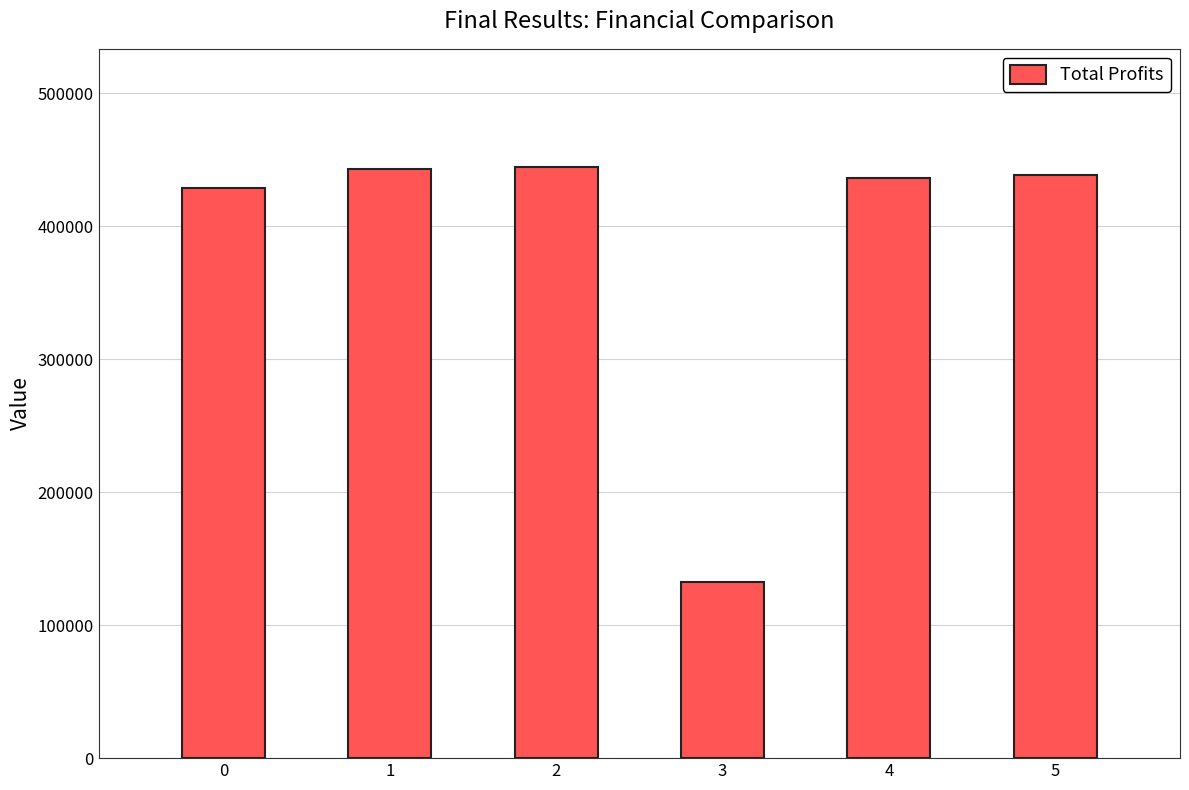

What is the change in value from 0 to 1?

+13812.5